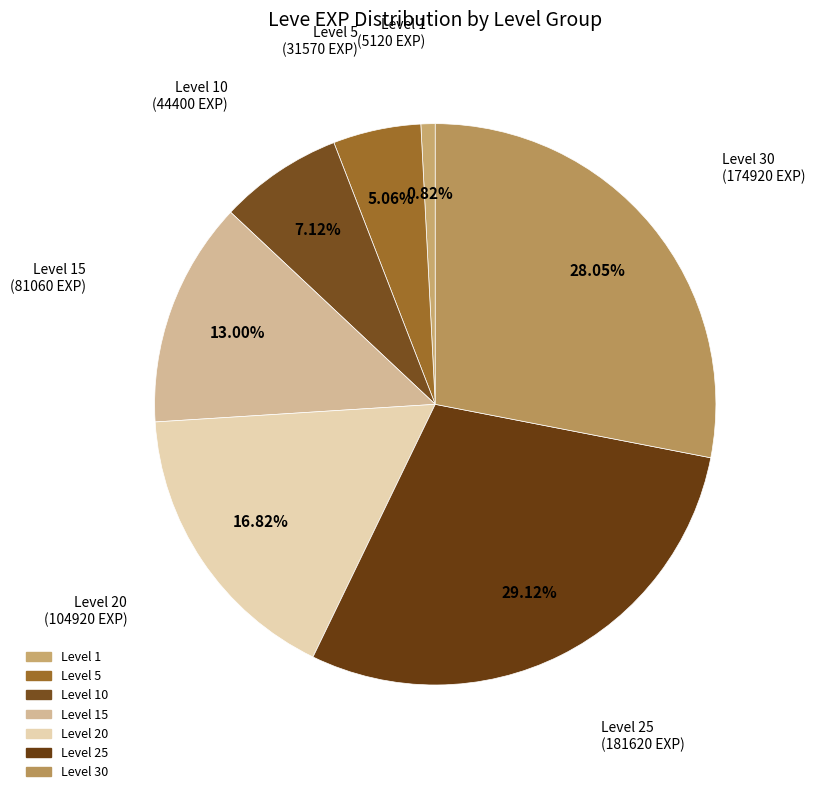

How many segments does this pie chart have?

7